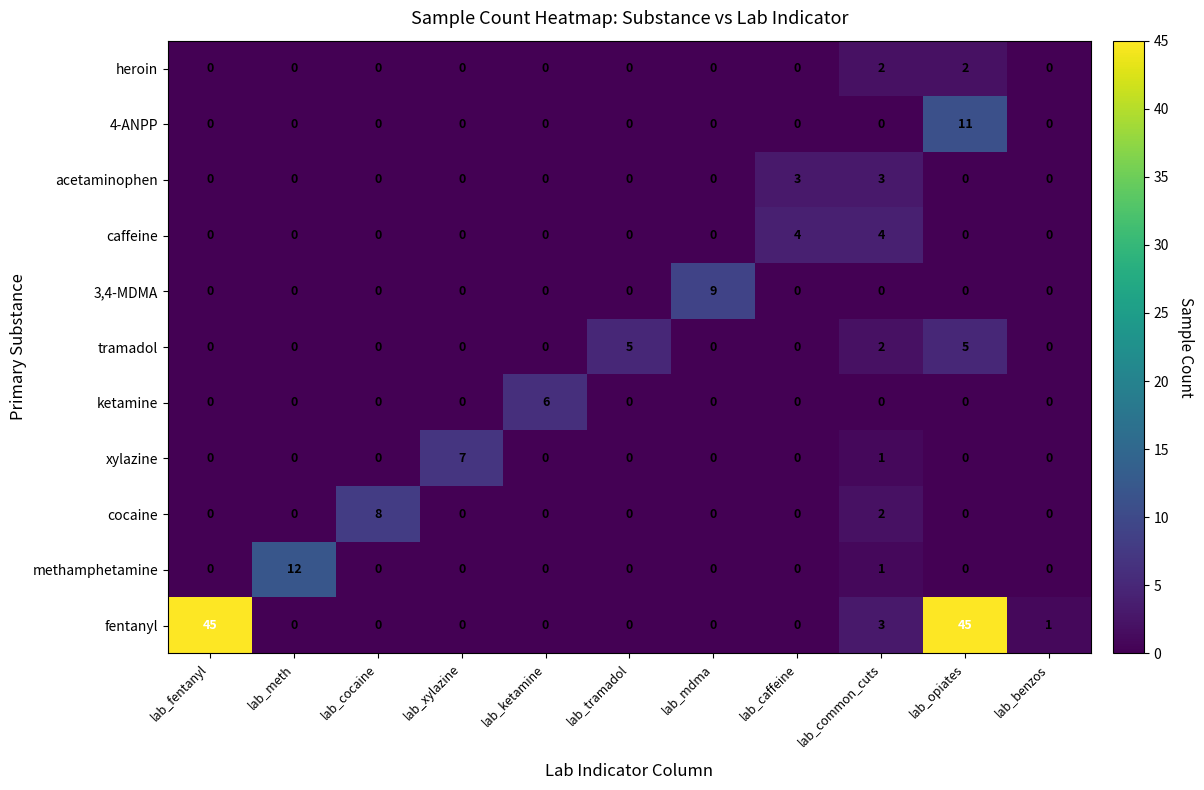

Which series changed the most between lab_meth and lab_mdma?

methamphetamine